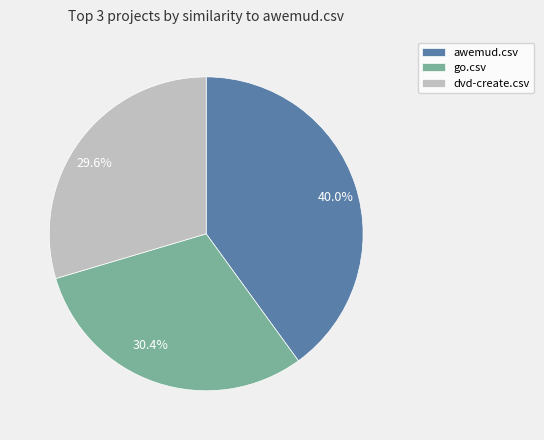

Does 40.0% account for over 50% of the chart?

No